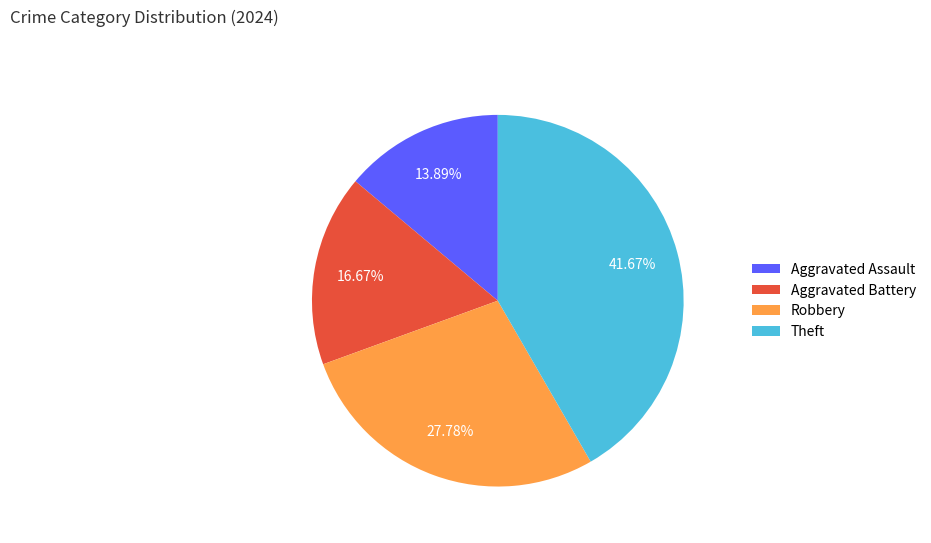

What percentage is the Robbery slice, to the nearest percent?

28%